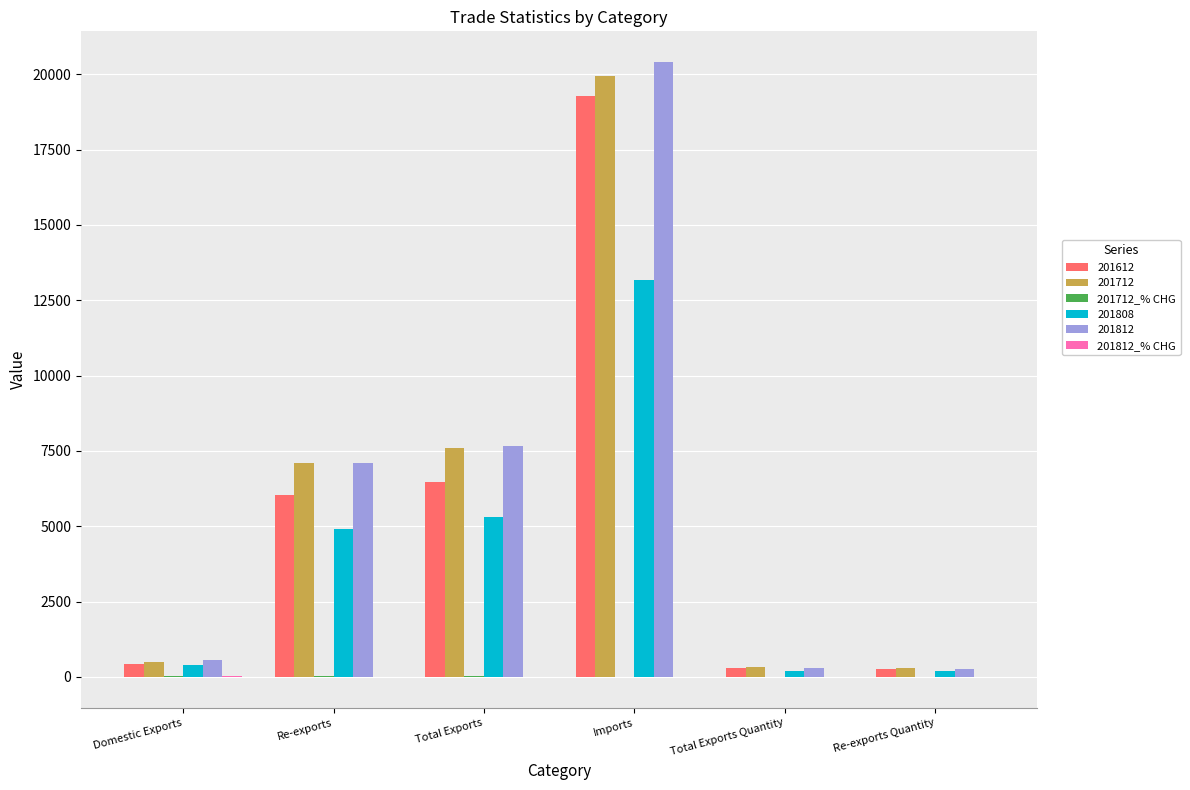

How many distinct data groups are displayed?

6